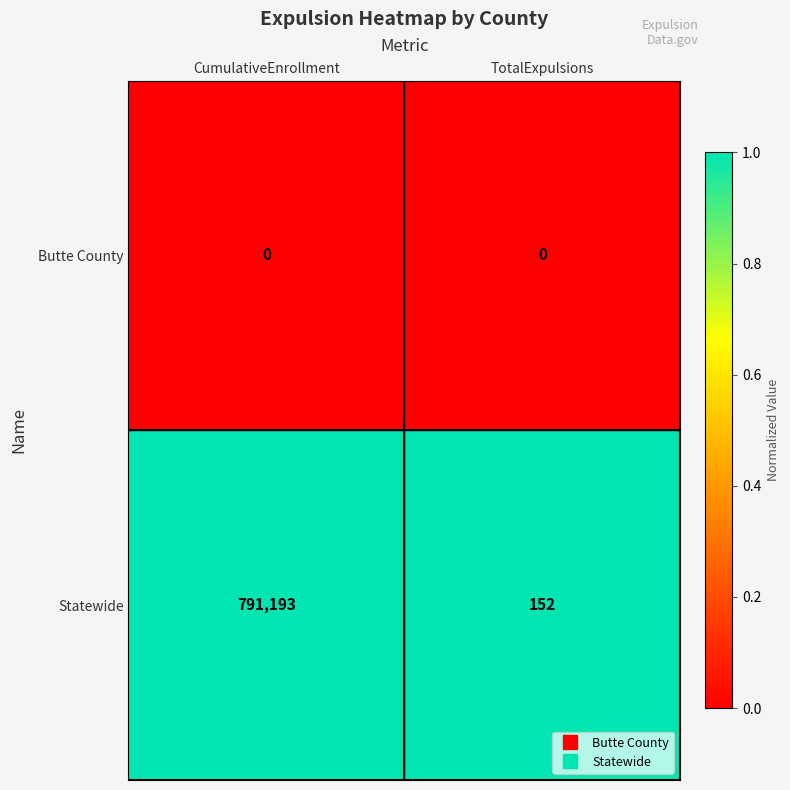

What is the total value across all series at TotalExpulsions?

152